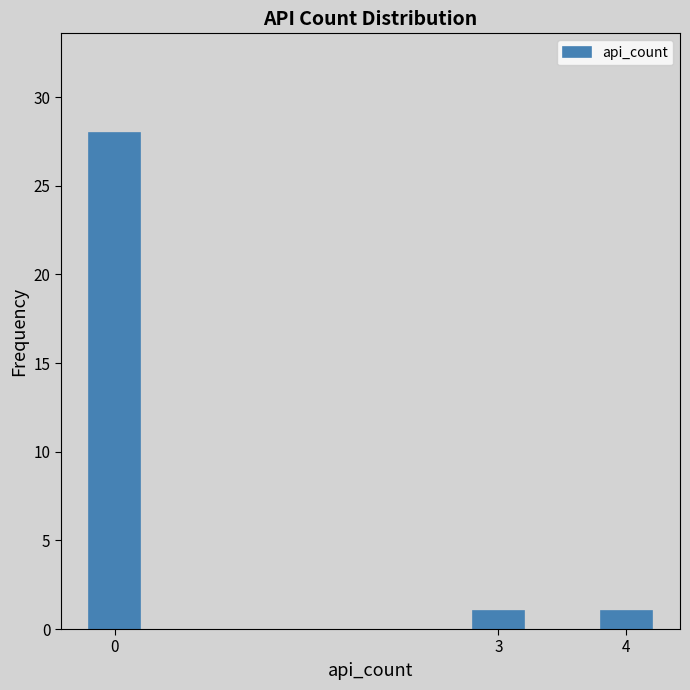

Reading left to right, list all the values displayed in this chart.

0=28	3=1	4=1